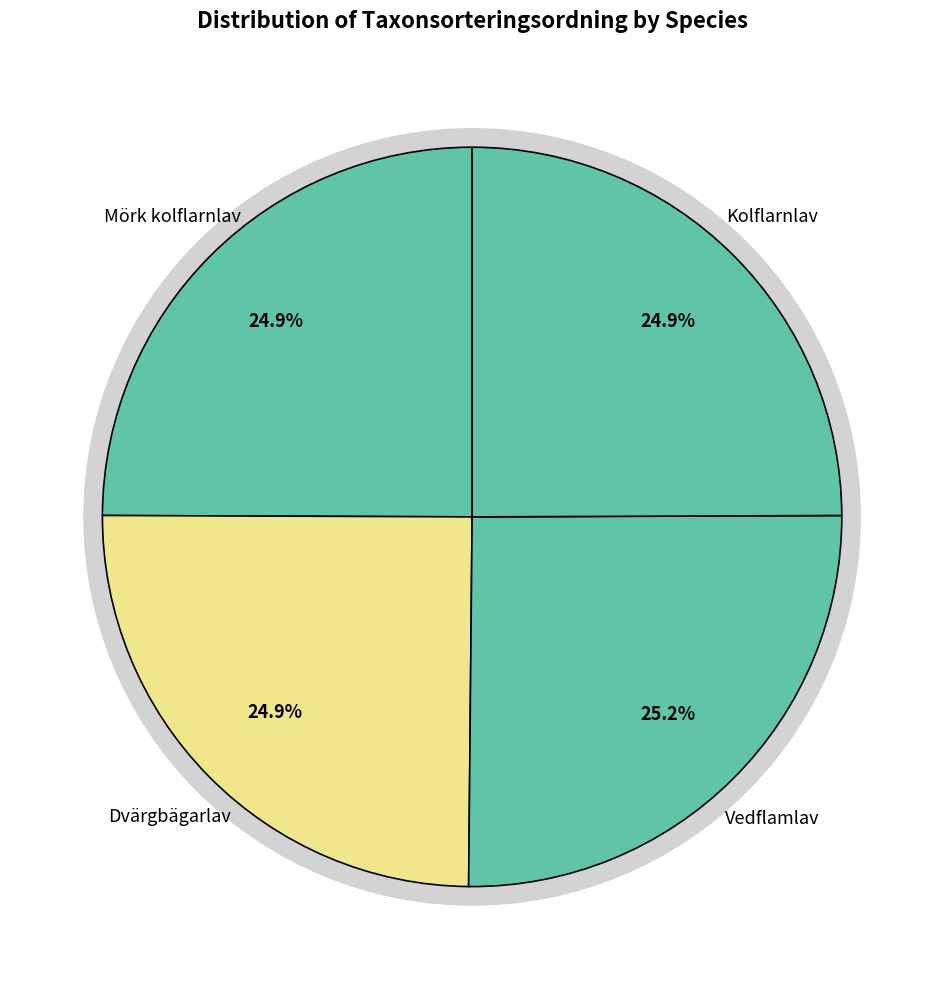

How much of the chart is everything except Dvärgbägarlav?

75.1%